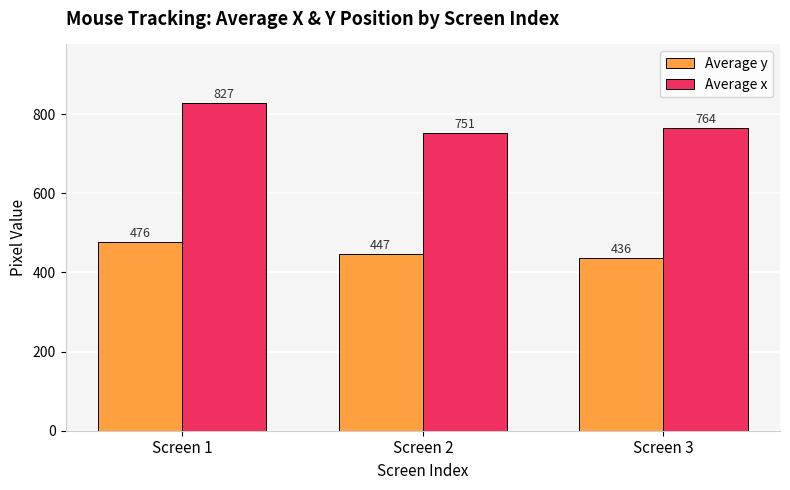

What is the spread (max minus min) of values at Screen 2?

304